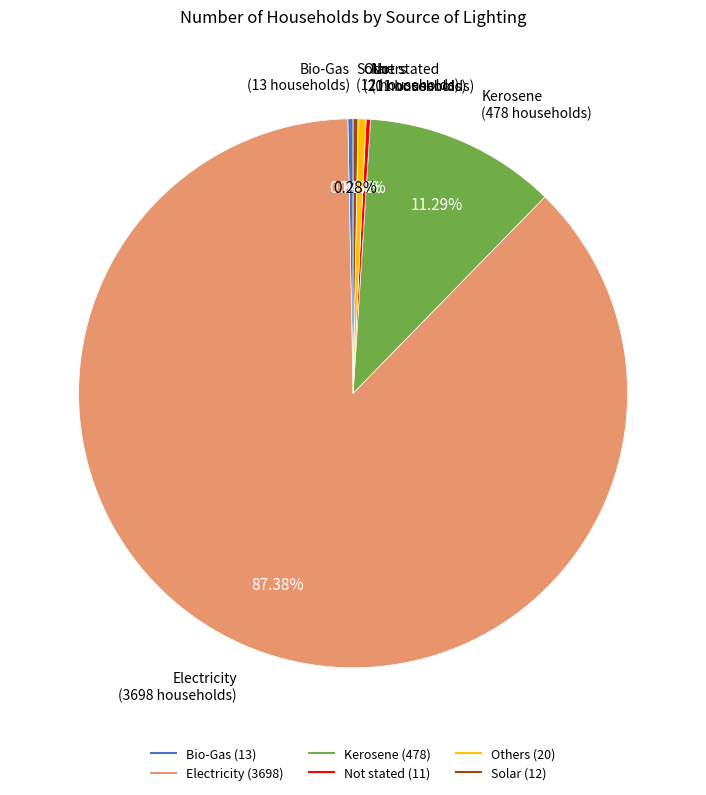

What percentage is NOT represented by Bio-Gas?

99.7%